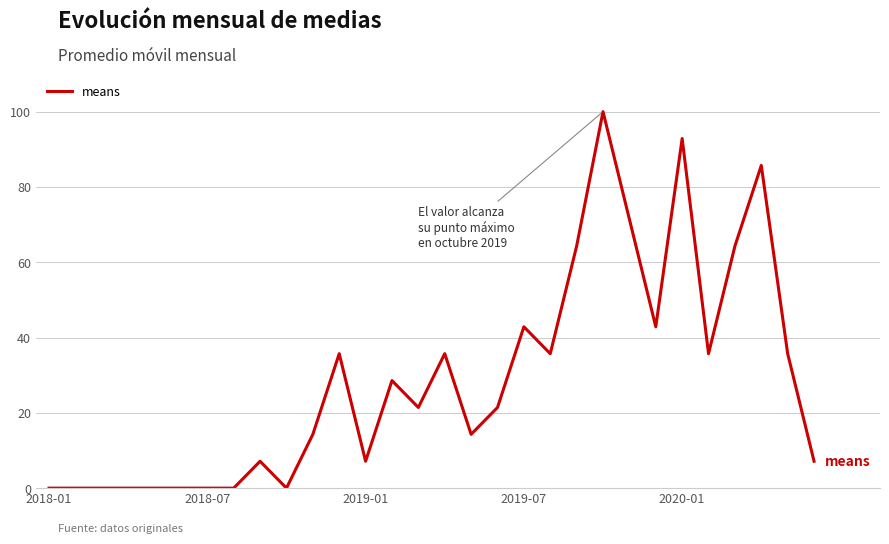

What is the difference between the maximum and minimum values?

100.0